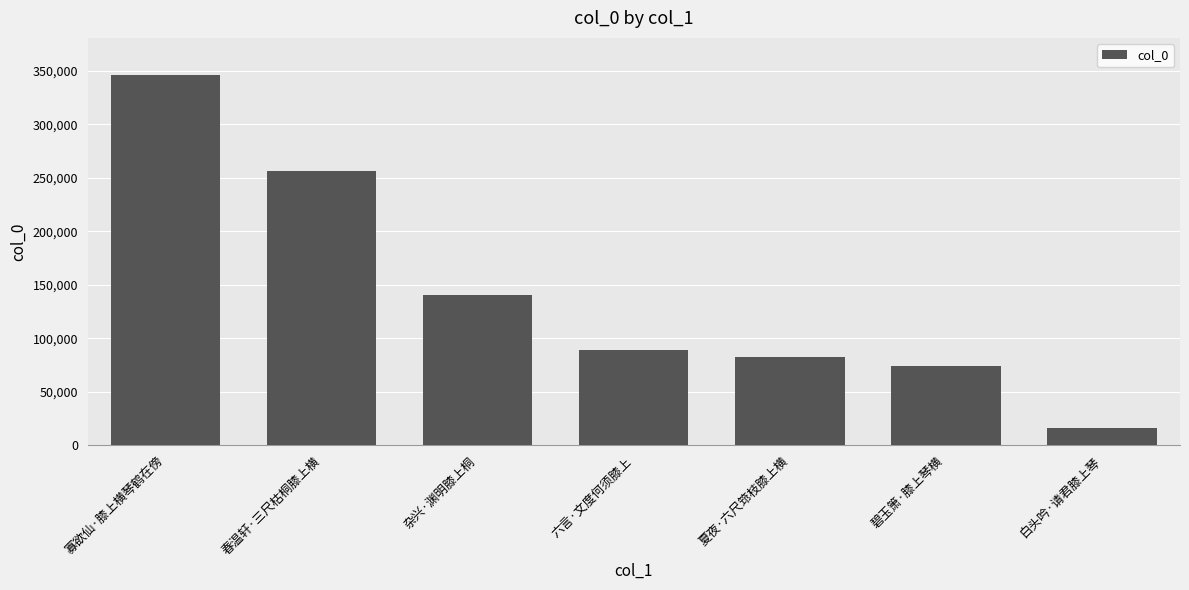

What is the minimum value shown in the chart?

15969